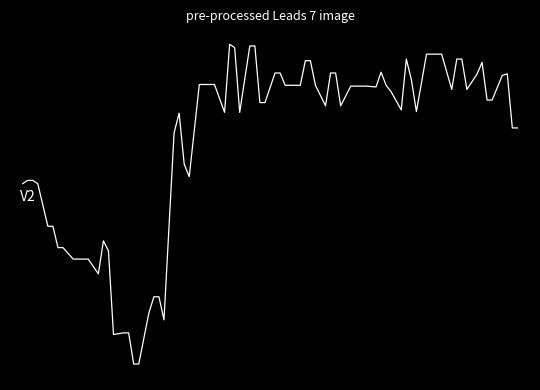

Does the chart have visible grid lines?

No